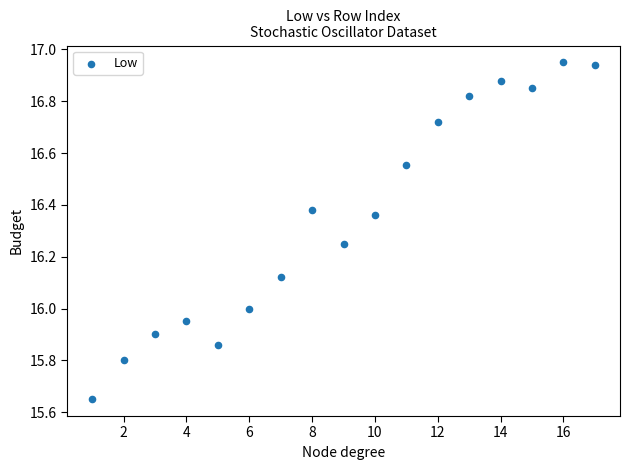

What is the range of X values (max minus min)?

16.0